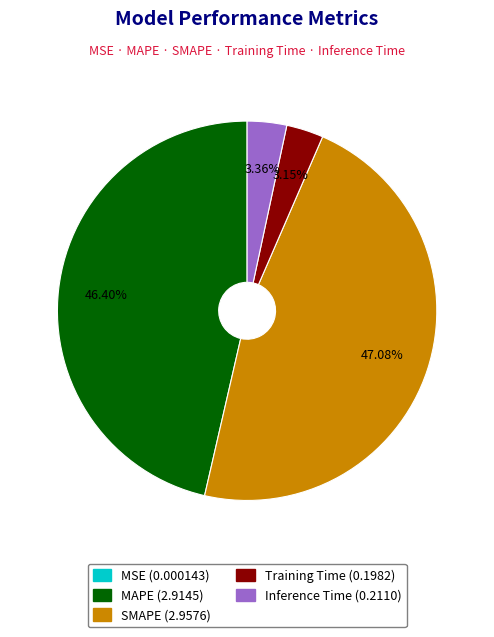

Does MAPE represent more than half of the total?

No